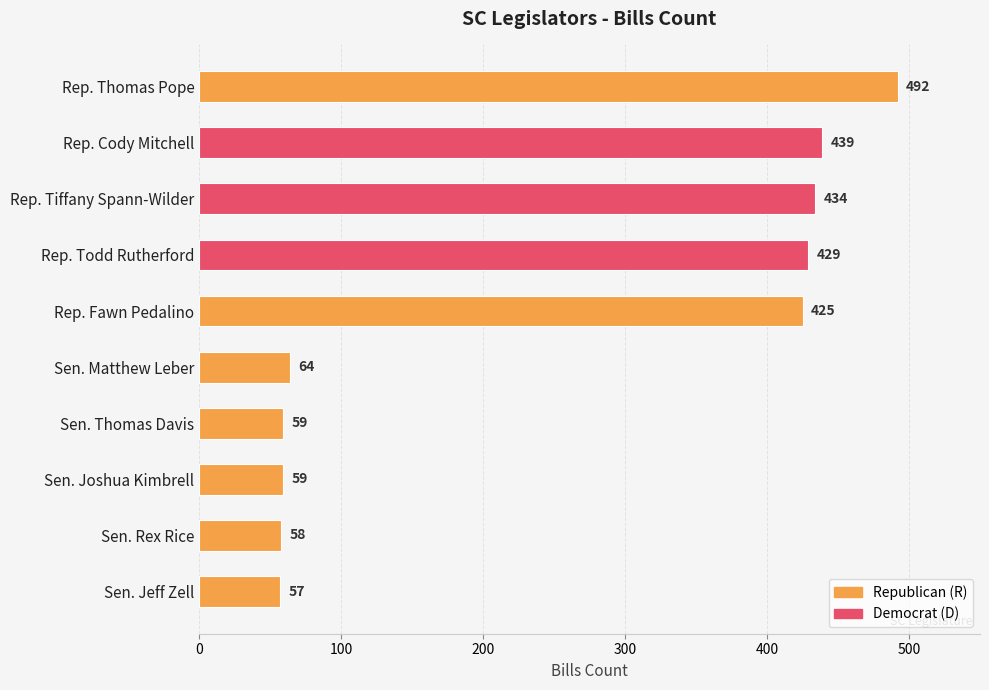

What is the average value?

252